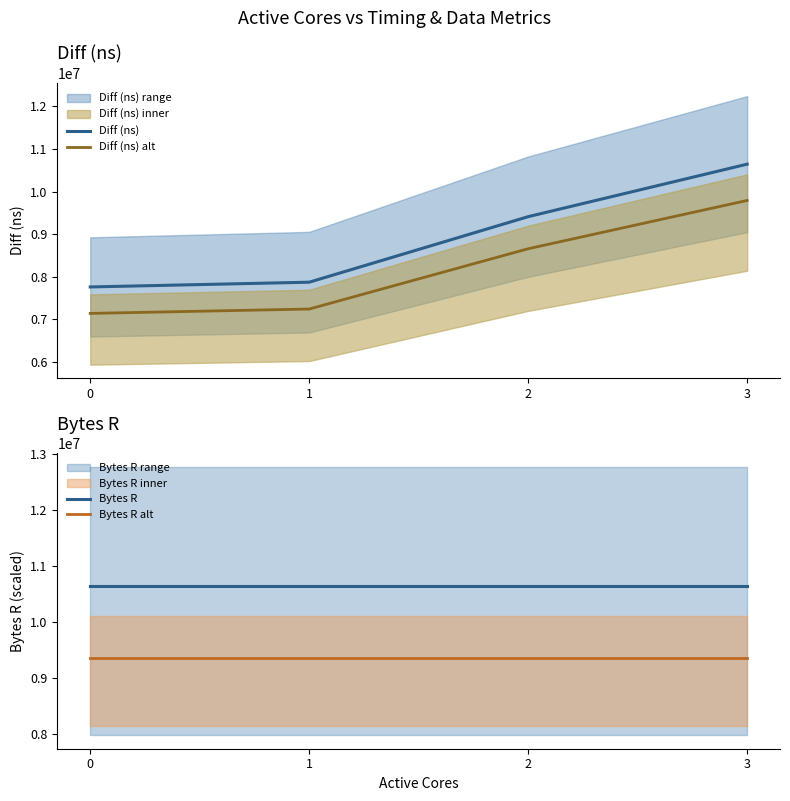

What is the value of the Diff (ns) point at the 2nd from the left?

7873267.0